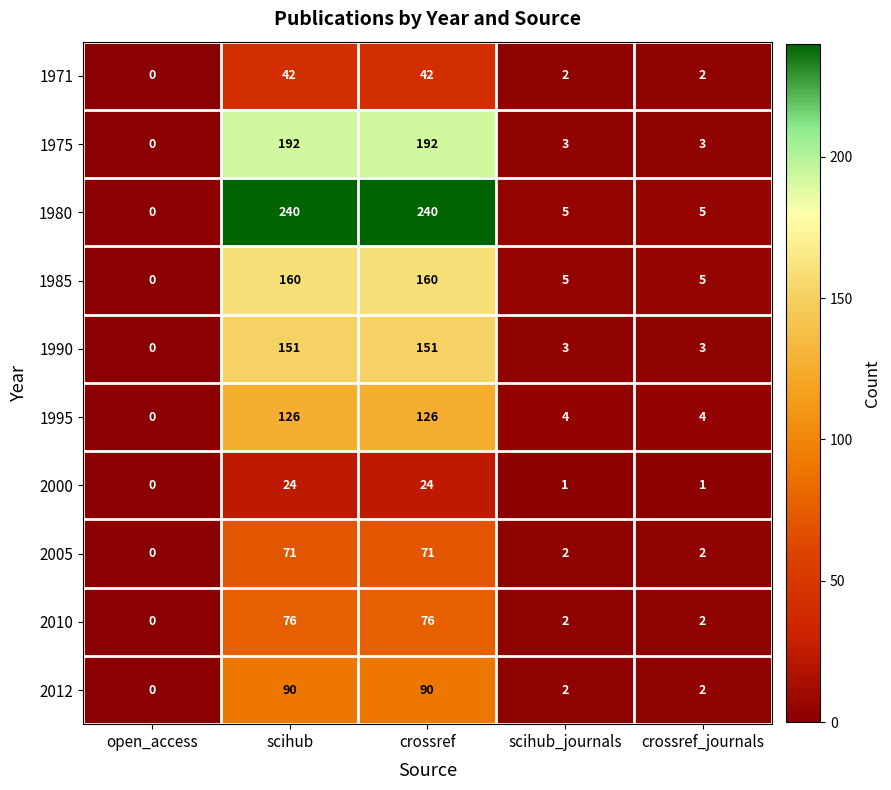

How many data points in 1980 are less than 5?

1